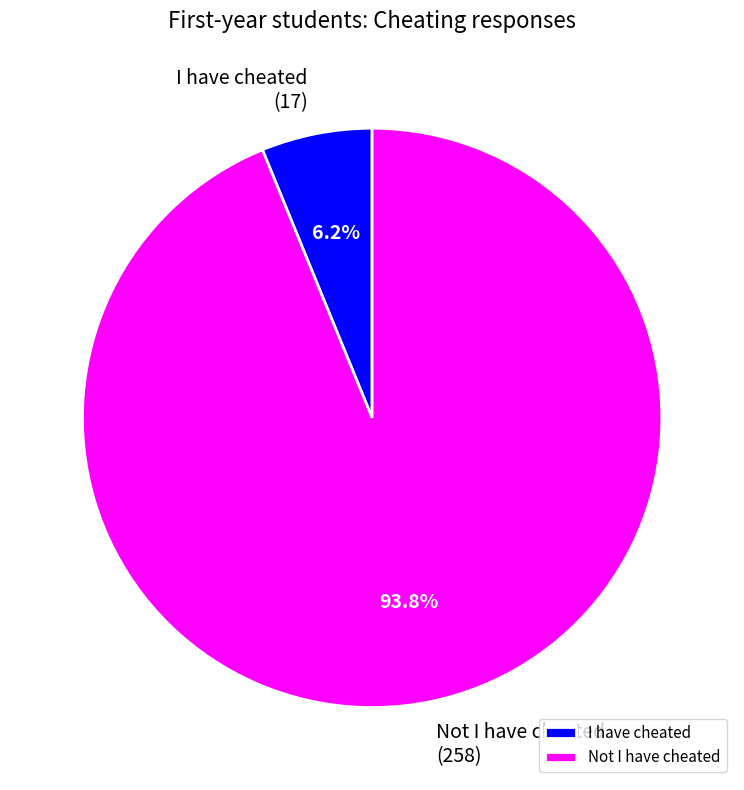

To the nearest percent, what percentage of the pie is Not I have cheated?

94%